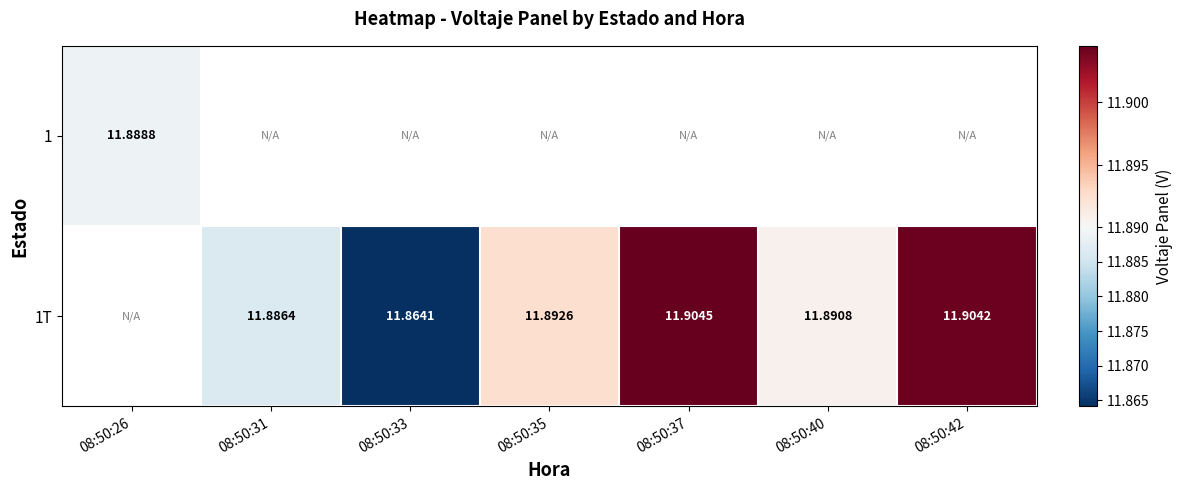

What is the sum of the 1T values at 08:50:35 and 08:50:31?

23.8